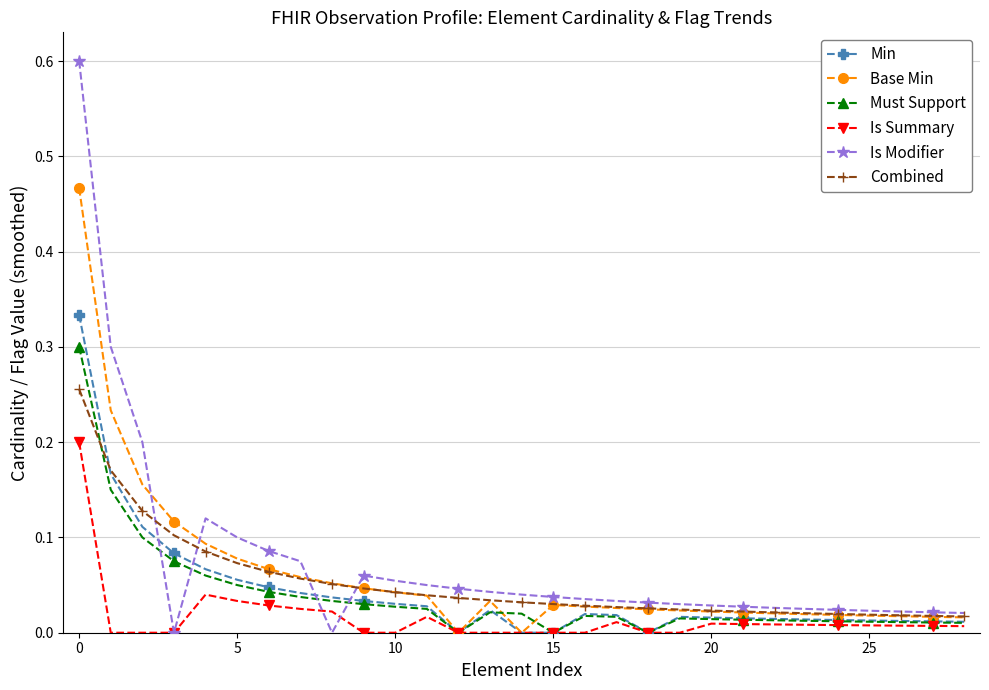

Which series has the widest spread of values?

Is Modifier